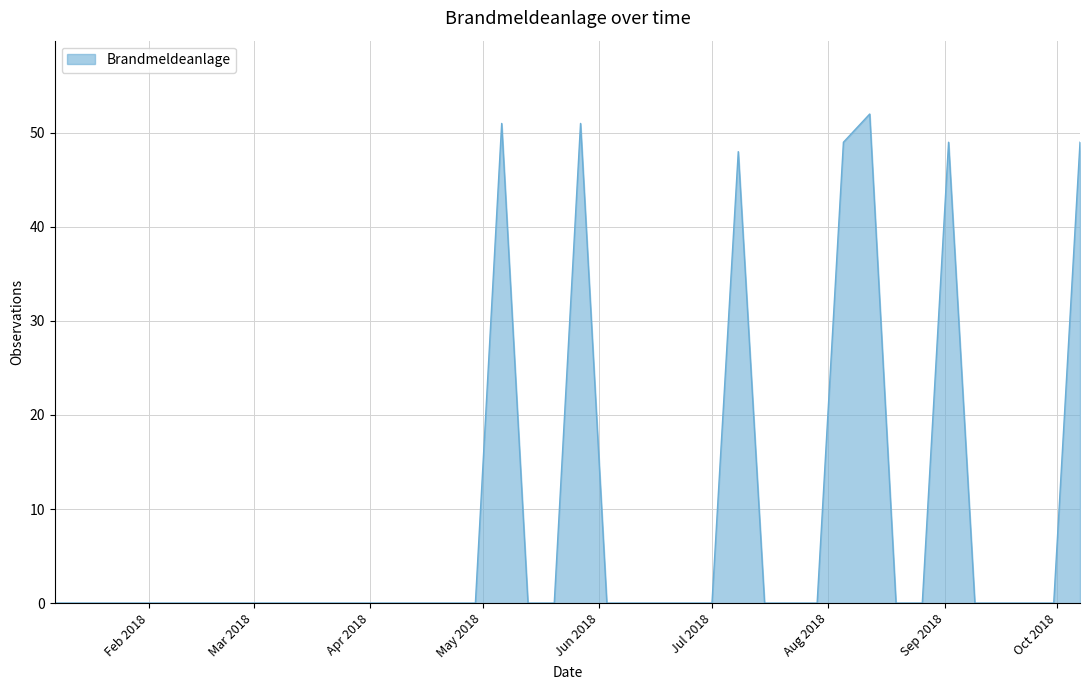

What is the greatest value displayed?

52